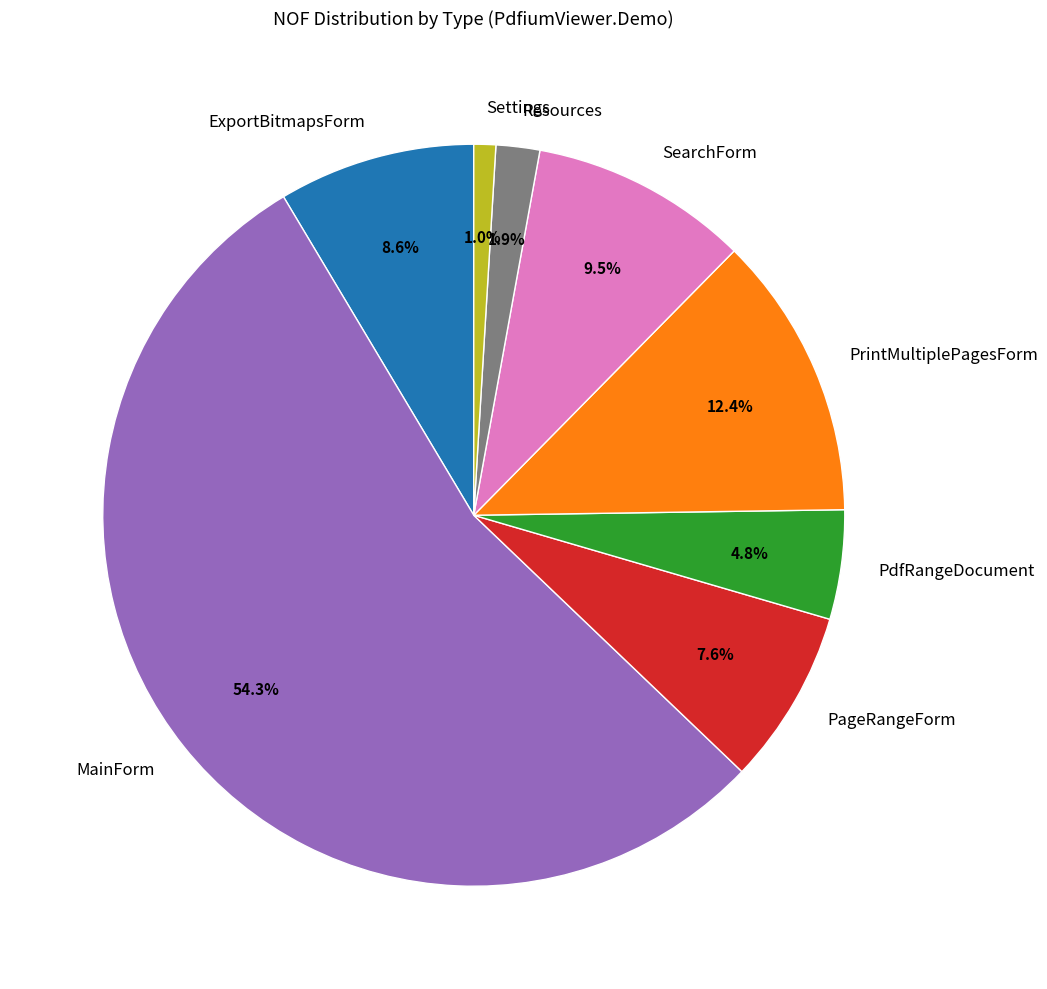

Is the sum of ExportBitmapsForm and Settings greater than half?

No